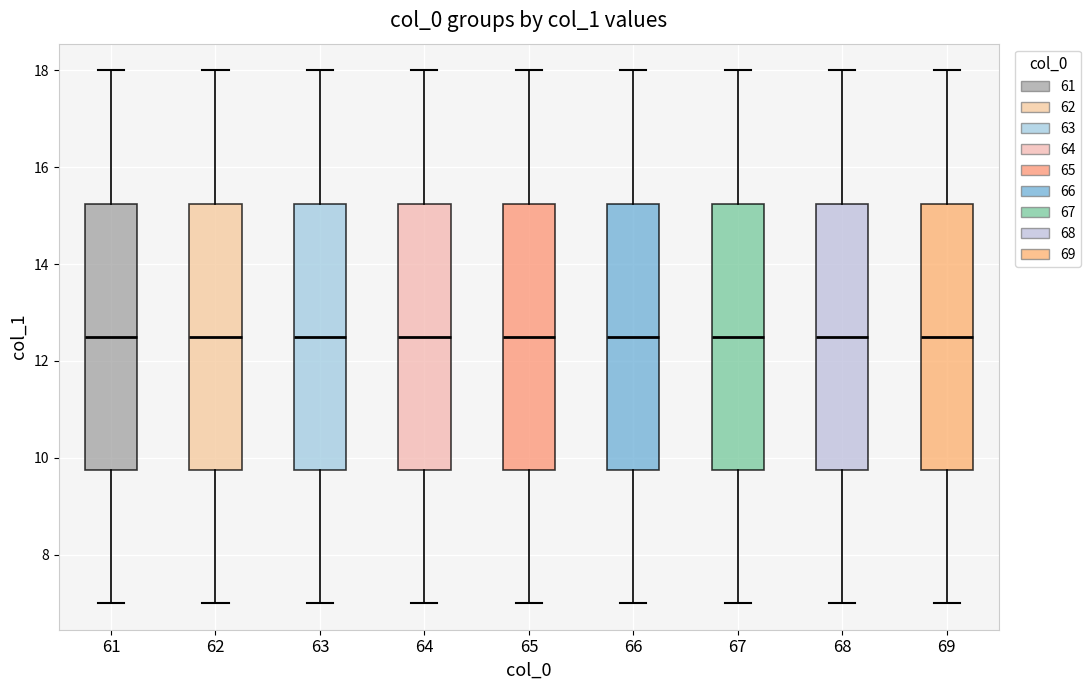

Reading left to right, read every box against the y-axis: the position of its median line, the range the box covers, and the ends of its whiskers. The values are not printed on the chart, so give them approximately, as read against the axis.

61: median 12.6, box 9.8 to 15.2, whiskers 7.0 to 18.0
62: median 12.6, box 9.8 to 15.2, whiskers 7.0 to 18.0
63: median 12.6, box 9.8 to 15.2, whiskers 7.0 to 18.0
64: median 12.6, box 9.8 to 15.2, whiskers 7.0 to 18.0
65: median 12.6, box 9.8 to 15.2, whiskers 7.0 to 18.0
66: median 12.6, box 9.8 to 15.2, whiskers 7.0 to 18.0
67: median 12.6, box 9.8 to 15.2, whiskers 7.0 to 18.0
68: median 12.6, box 9.8 to 15.2, whiskers 7.0 to 18.0
69: median 12.6, box 9.8 to 15.2, whiskers 7.0 to 18.0